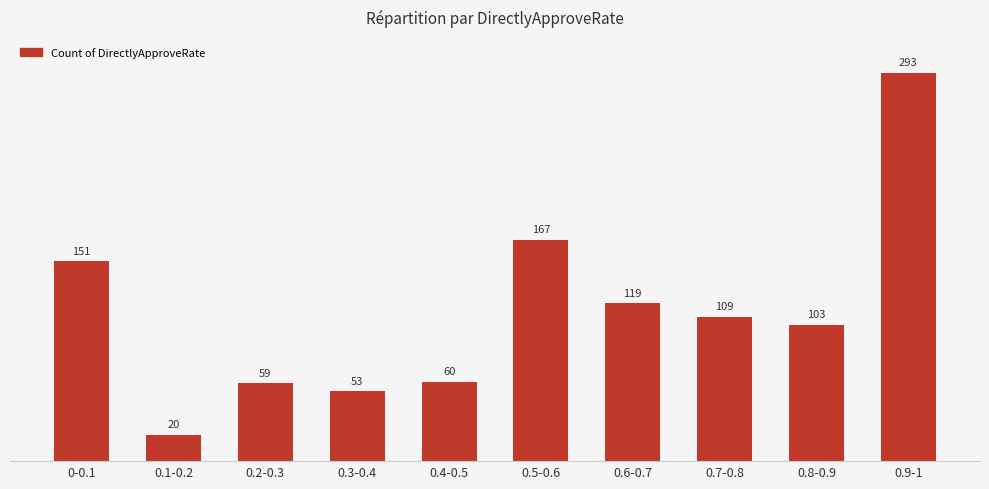

Reading left to right, extract all data points from this chart.

151	20	59	53	60	167	119	109	103	293